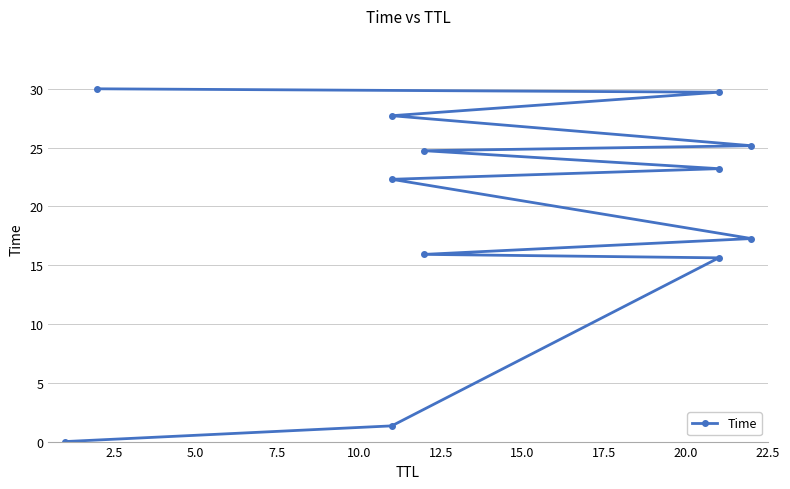

How many lines are shown in the chart?

1